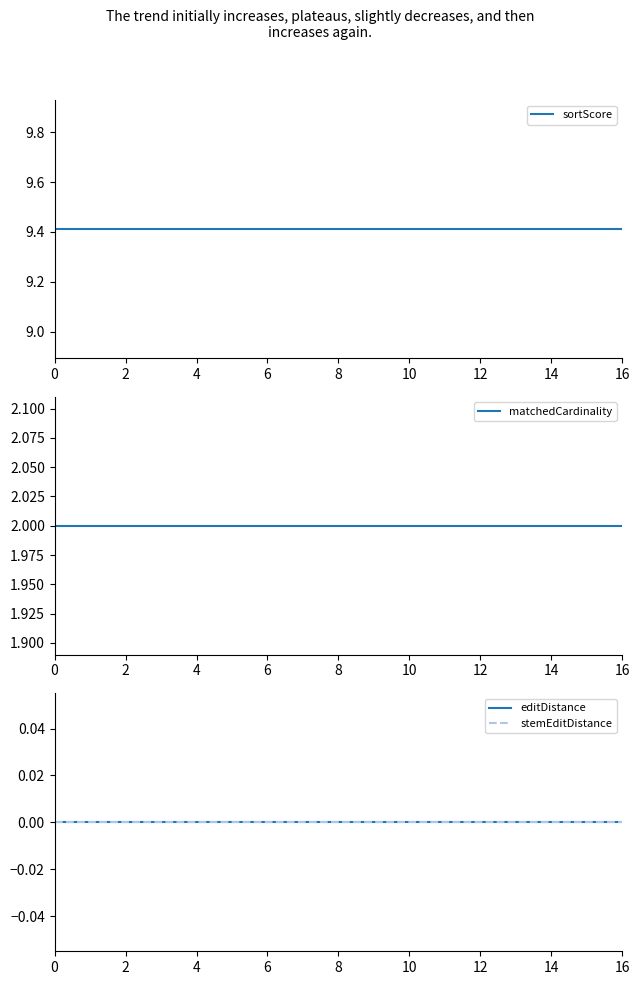

What is the label of the 4th point from the left?

6